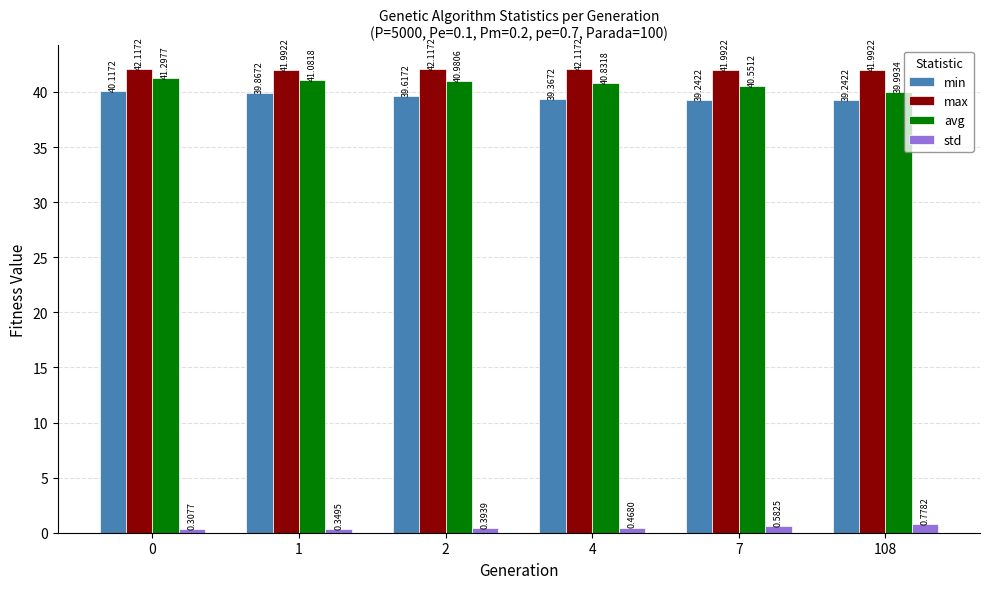

What are all the series names shown in the legend?

min, max, avg, std